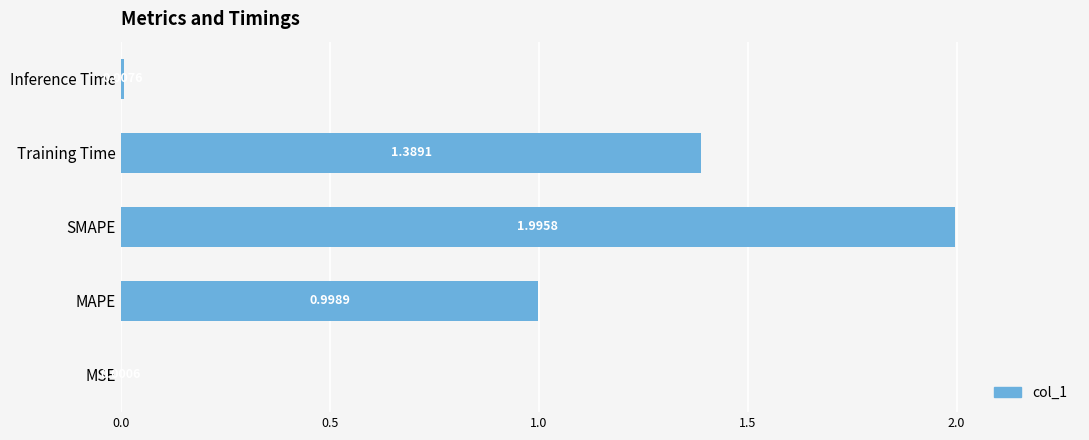

How many categories are shown in the chart?

5